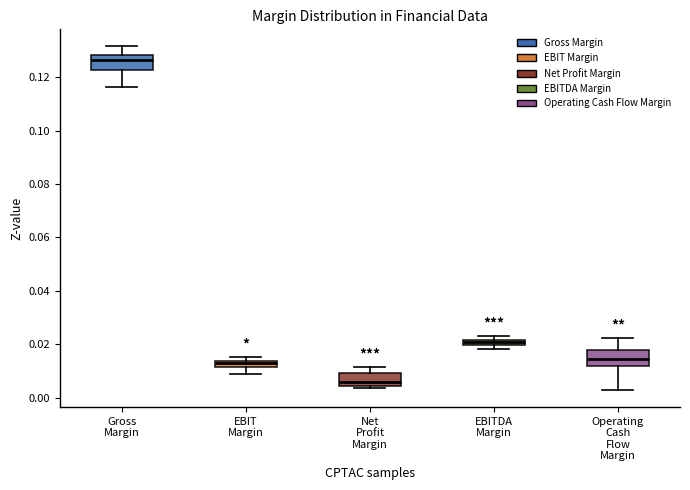

Which box's median line is the lowest?

Net Profit Margin